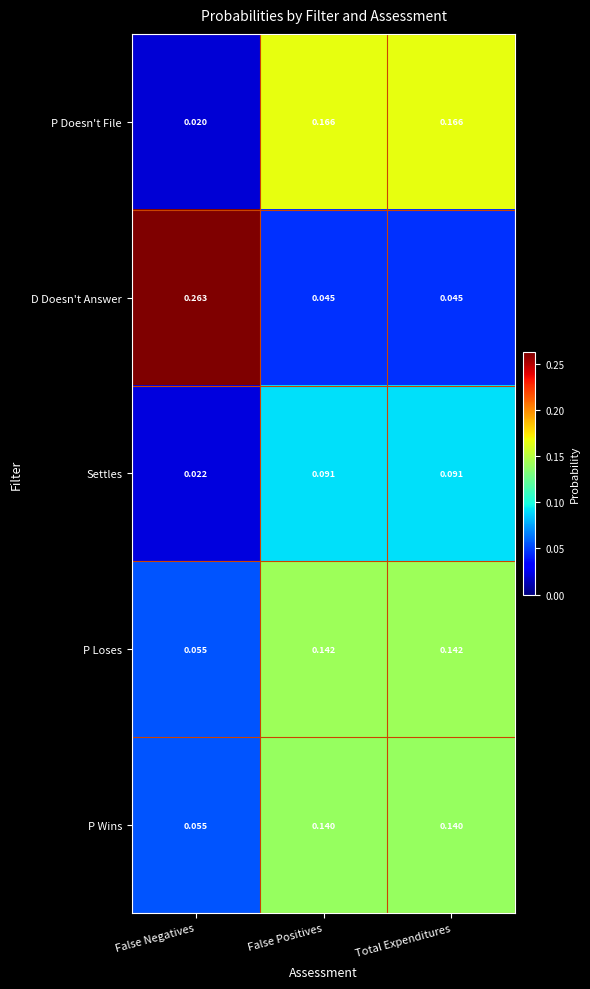

Which series has the largest total across all categories?

D Doesn't Answer